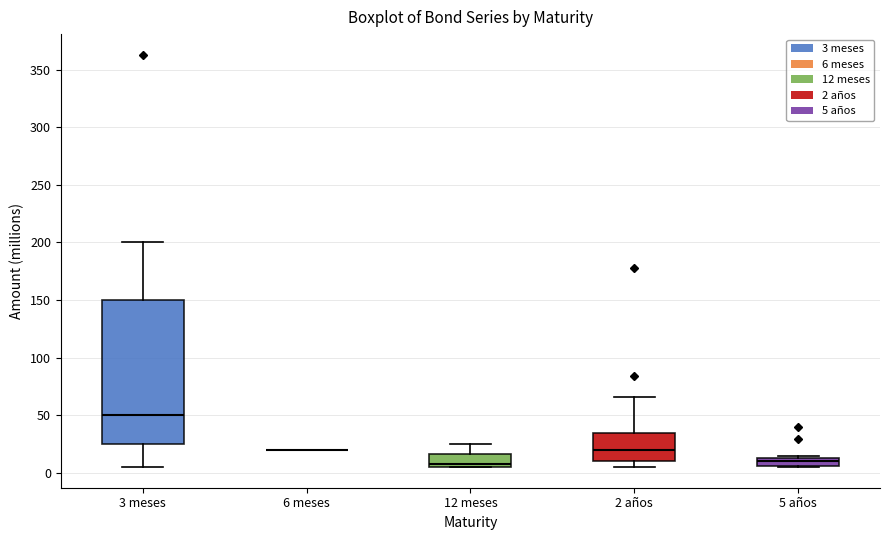

Comparing the boxes themselves (not the whiskers), which one is the tallest?

3 meses